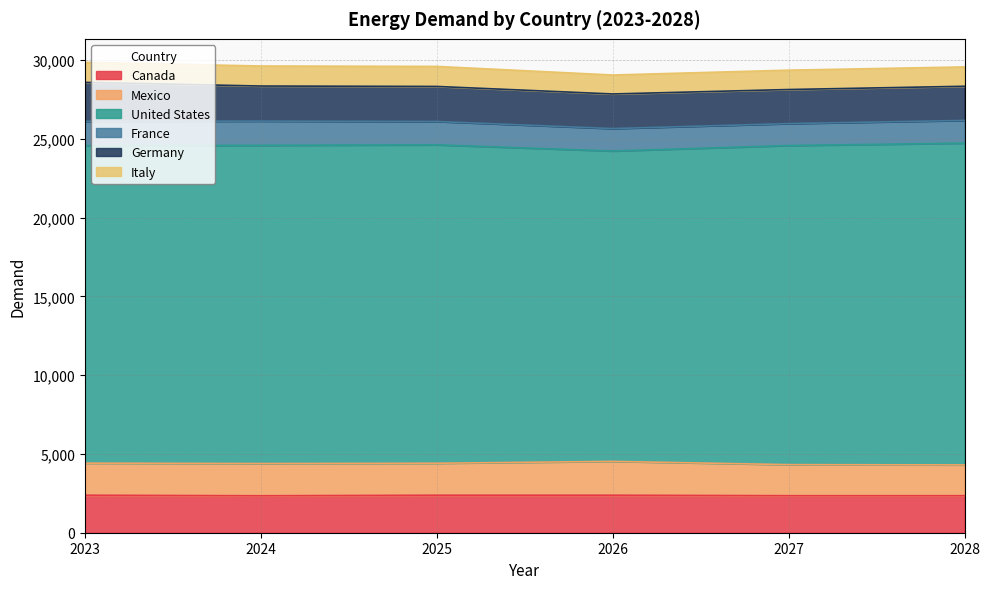

What is the difference between the second highest and minimum values in the United States series?

391.2